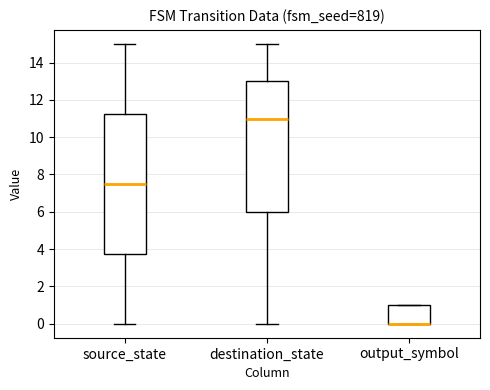

Where does the lower whisker of the box for destination_state end on the y-axis? The values are not printed on the chart, so give them approximately, as read against the axis.

0.0